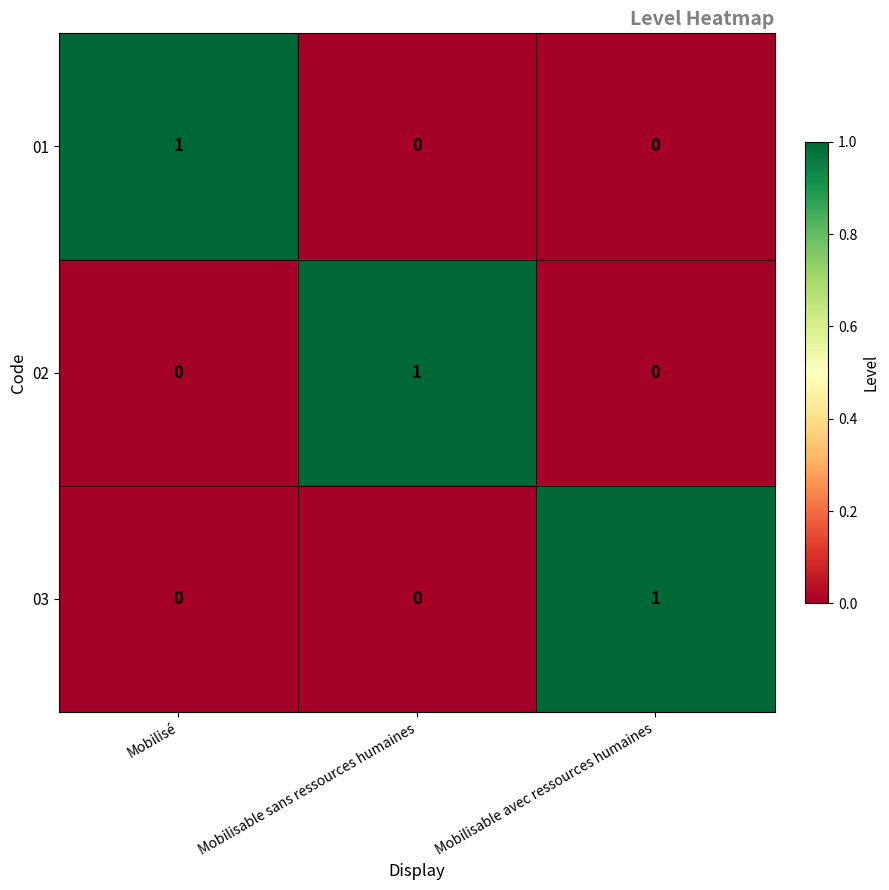

Reading right to left, what are all the values shown in this chart?

01: Mobilisable avec ressources humaines=0	Mobilisable sans ressources humaines=0	Mobilisé=1
02: Mobilisable avec ressources humaines=0	Mobilisable sans ressources humaines=1	Mobilisé=0
03: Mobilisable avec ressources humaines=1	Mobilisable sans ressources humaines=0	Mobilisé=0